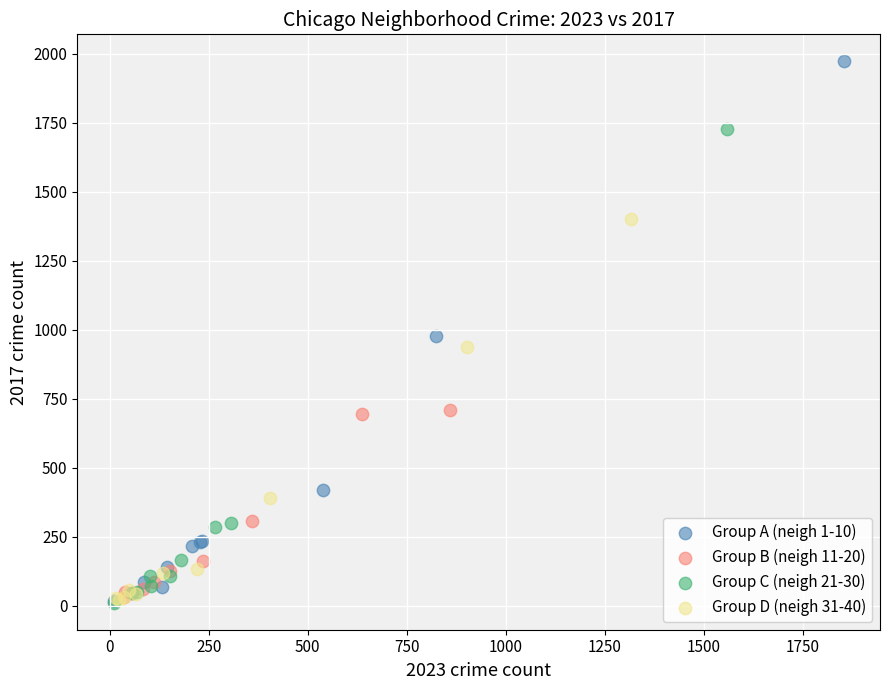

Which series reaches the maximum Y coordinate?

Group A (neigh 1-10)